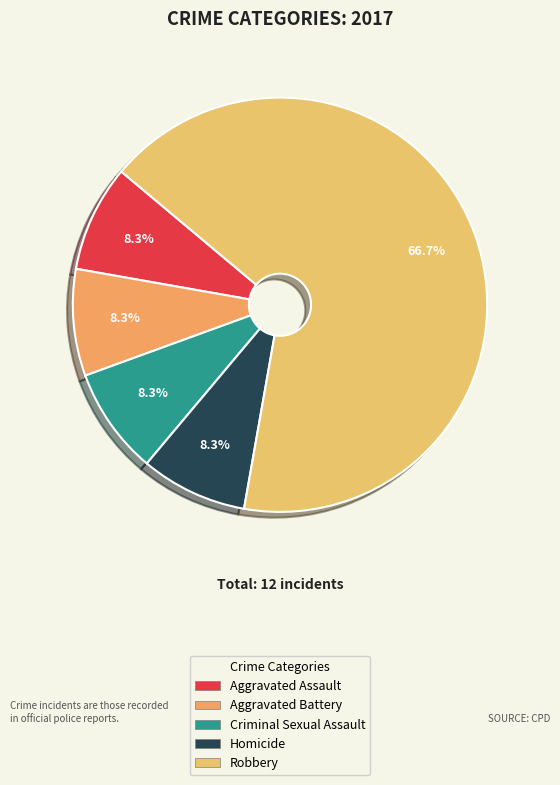

What is the majority slice?

Robbery